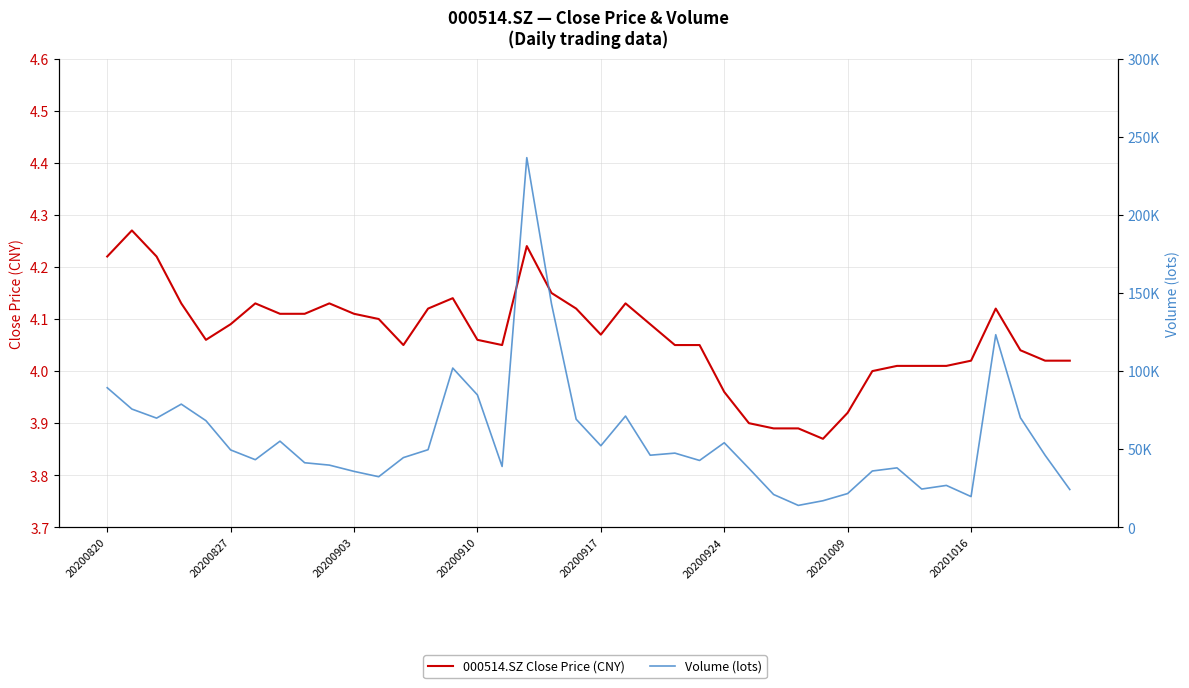

What is the average value of the Volume (lots) series?

57076.9